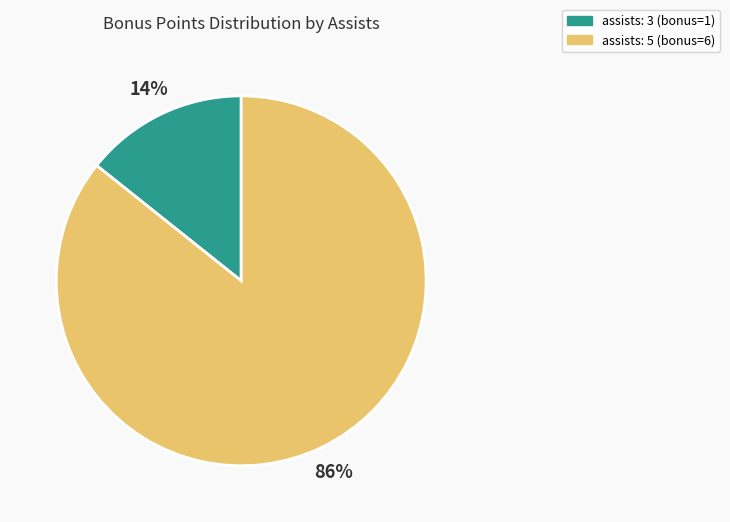

Is there a majority slice in this chart?

Yes